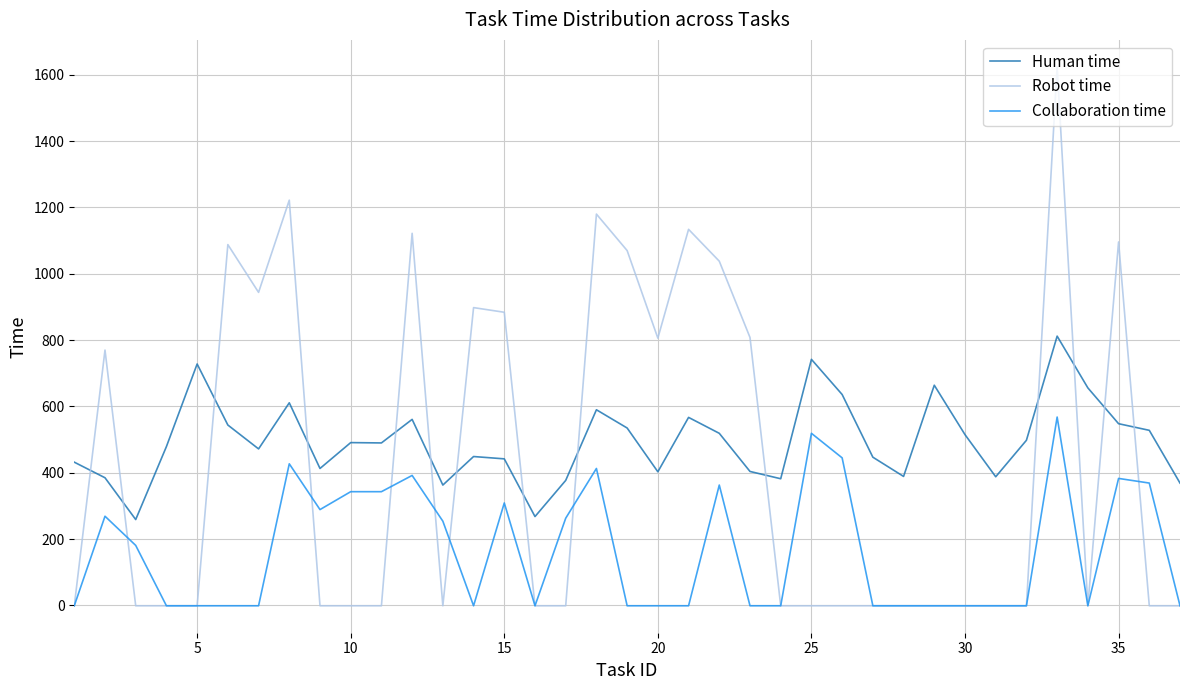

Which series has the widest spread of values?

Robot time